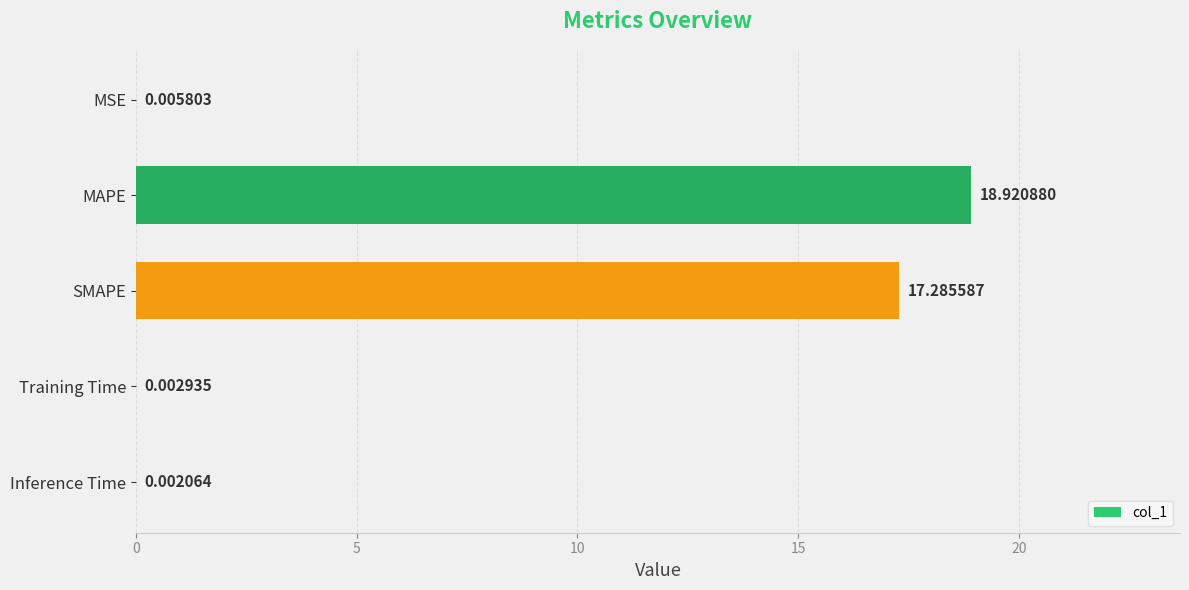

How many data points does each series have?

5